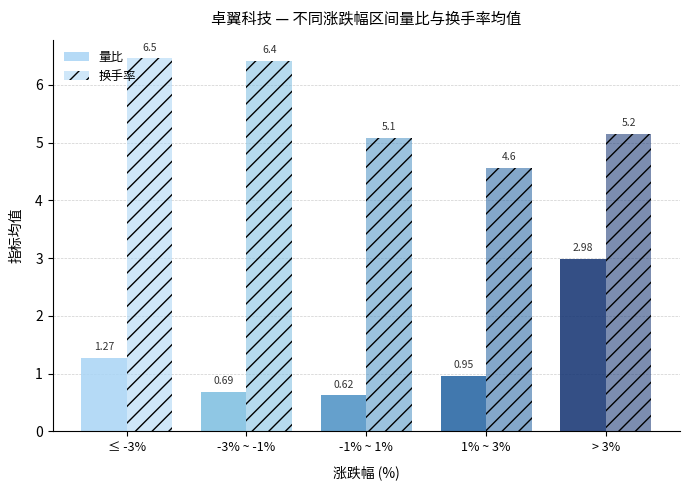

What is the minimum value shown in the chart?

0.6